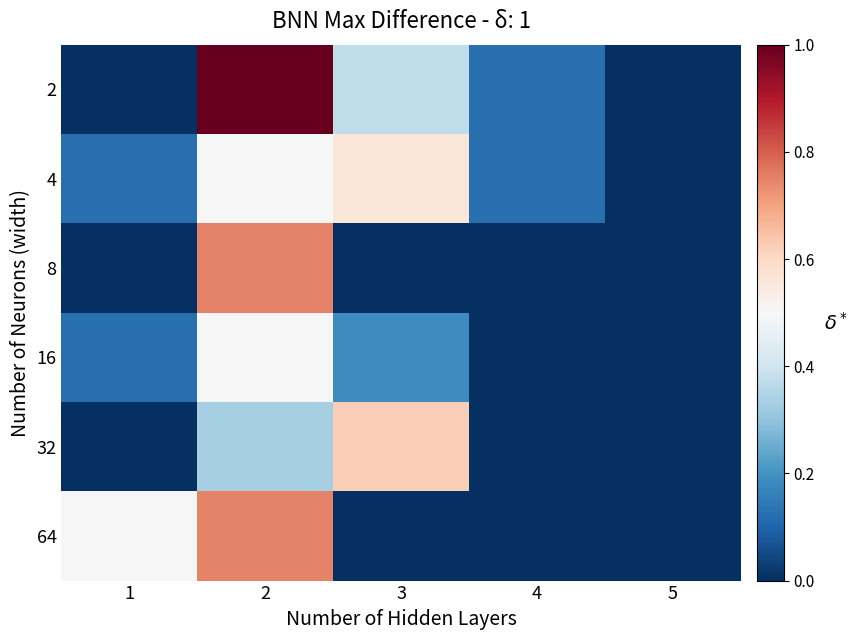

What is the sum of the 4 values at 5 and 4?

0.1